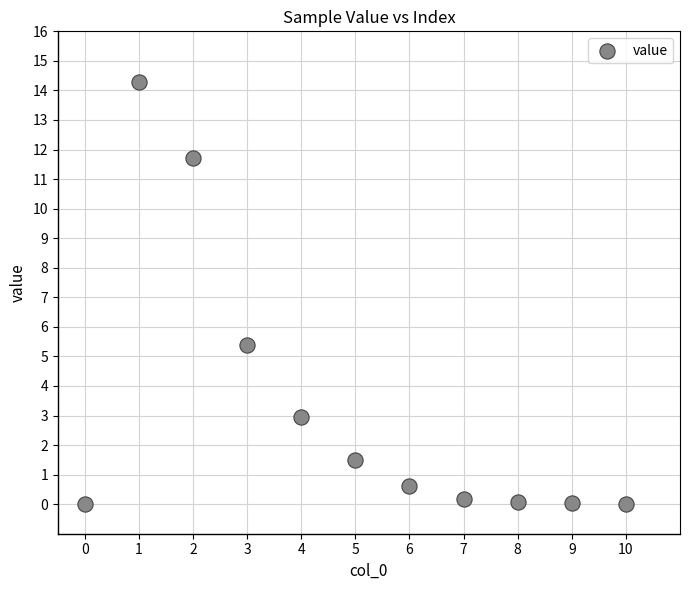

What is the range of Y values (max minus min)?

14.3